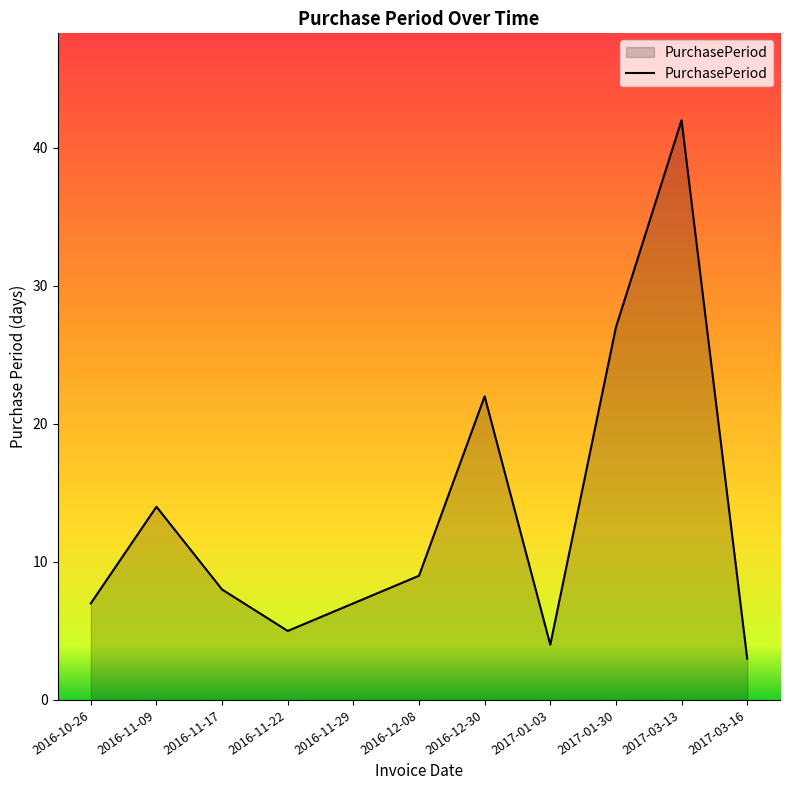

Reading left to right, what are all the values shown in this chart?

2016-10-26=7	2016-11-09=14	2016-11-17=8	2016-11-22=5	2016-11-29=7	2016-12-08=9	2016-12-30=22	2017-01-03=4	2017-01-30=27	2017-03-13=42	2017-03-16=3